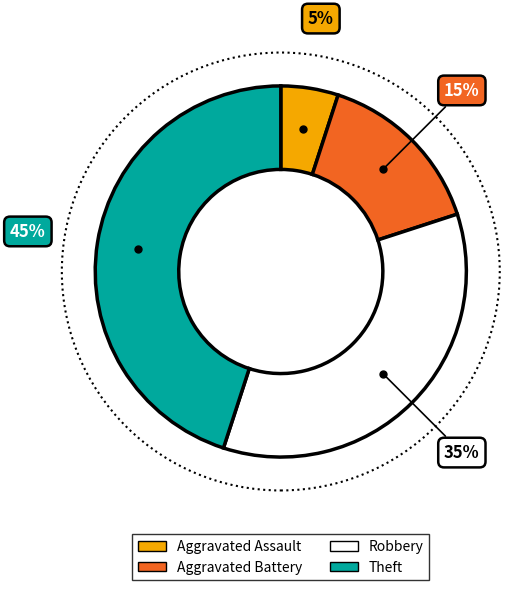

Which category has the smallest portion of the pie?

Aggravated Assault